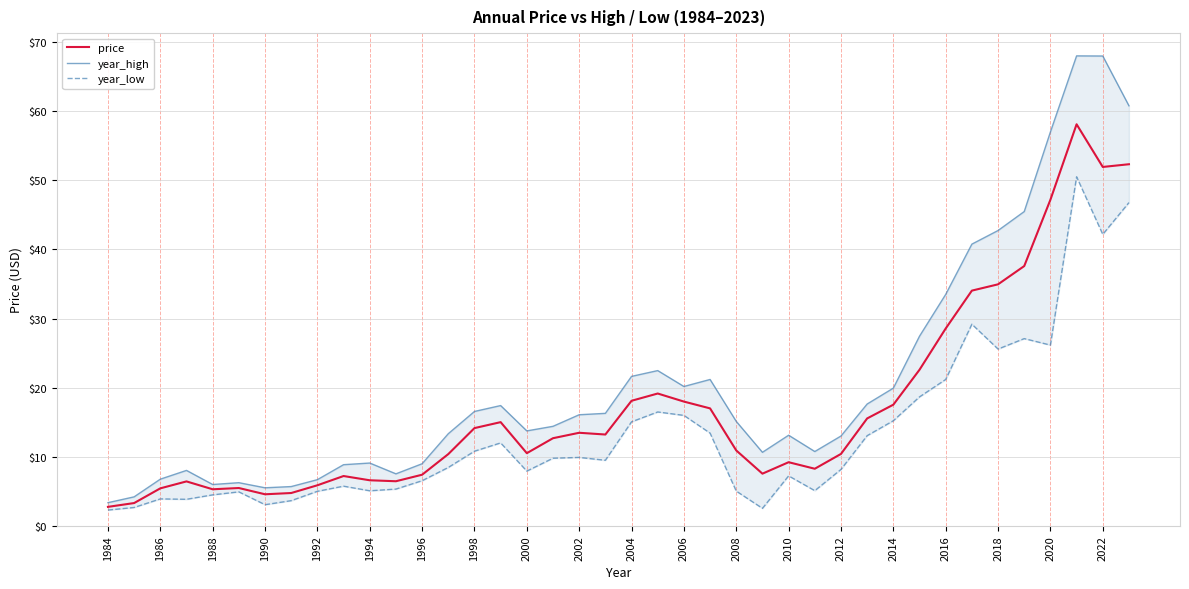

True or false: year_high and year_low cross at least once.

False